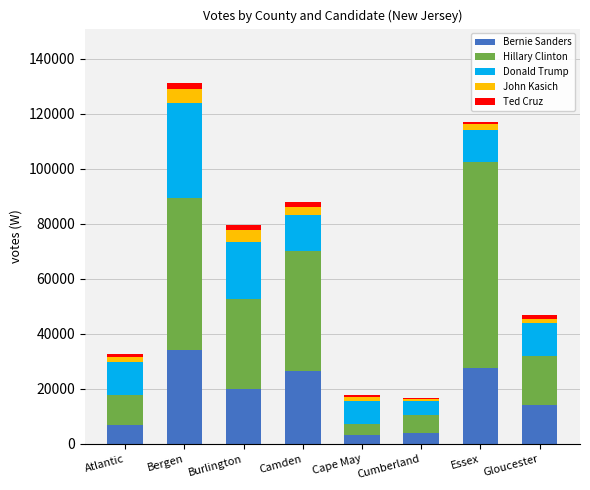

Which category has the highest value in the Bernie Sanders series?

Bergen